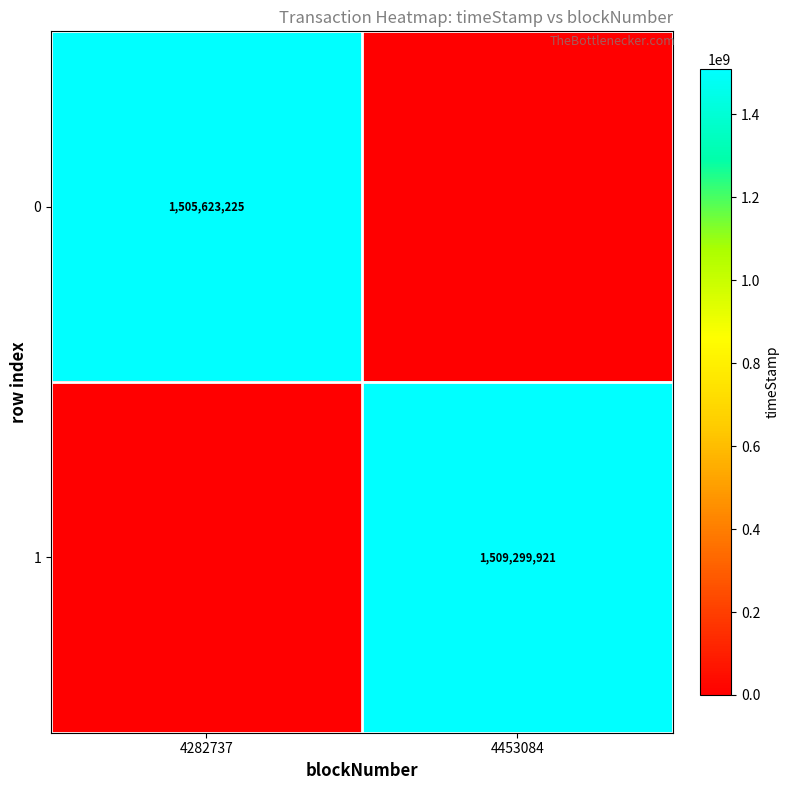

The 1 series shows 1509299921 at 4453084. True or false?

True